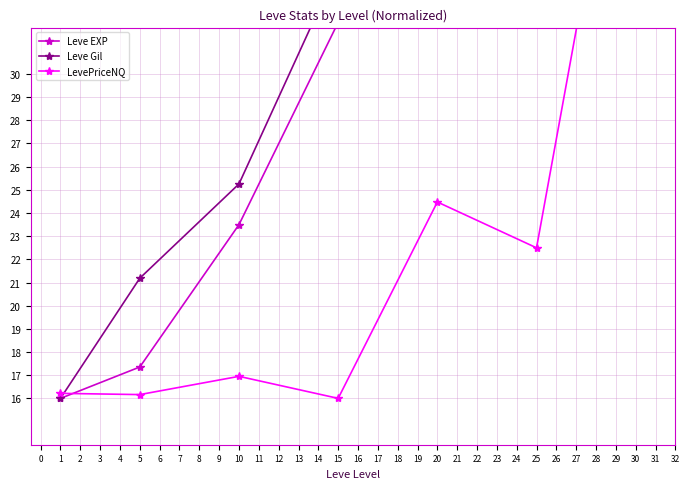

What is the difference between the maximum and minimum values in the LevePriceNQ series?

30.0